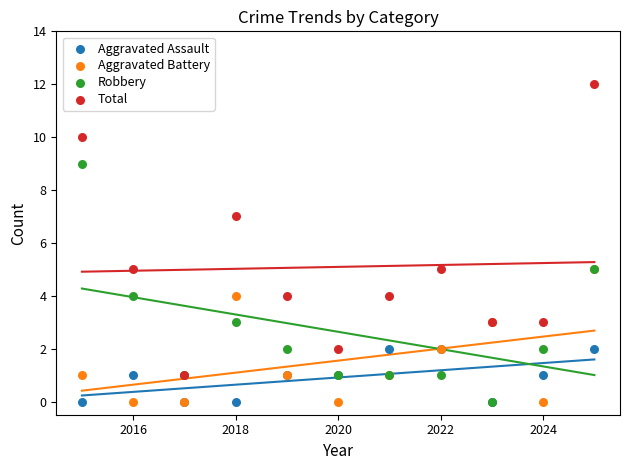

What are all the series names shown in the legend?

Aggravated Assault, Aggravated Battery, Robbery, Total